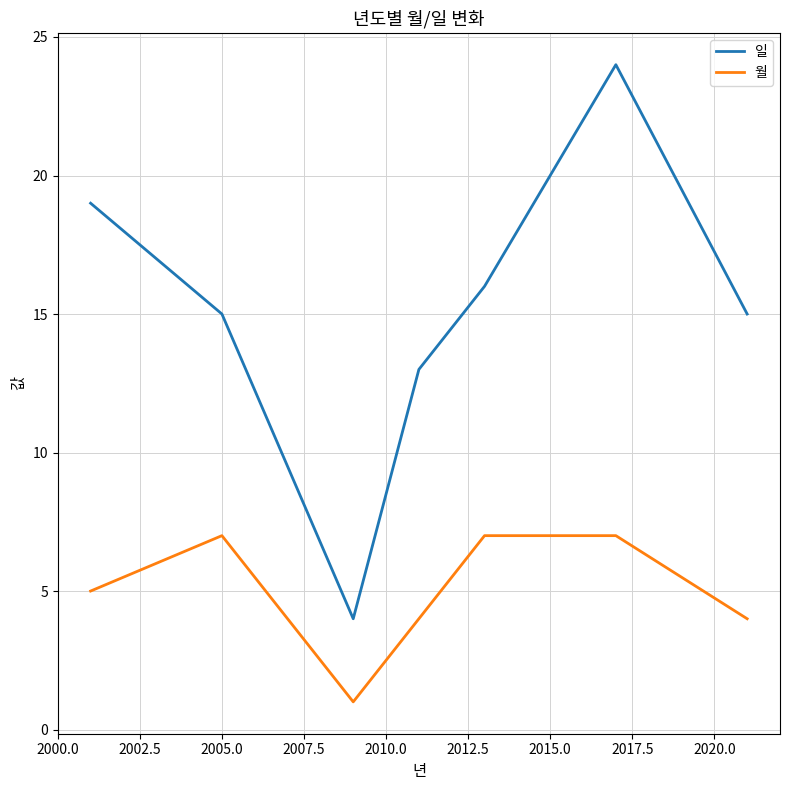

List the series in order of their overall mean, lowest first.

월, 일